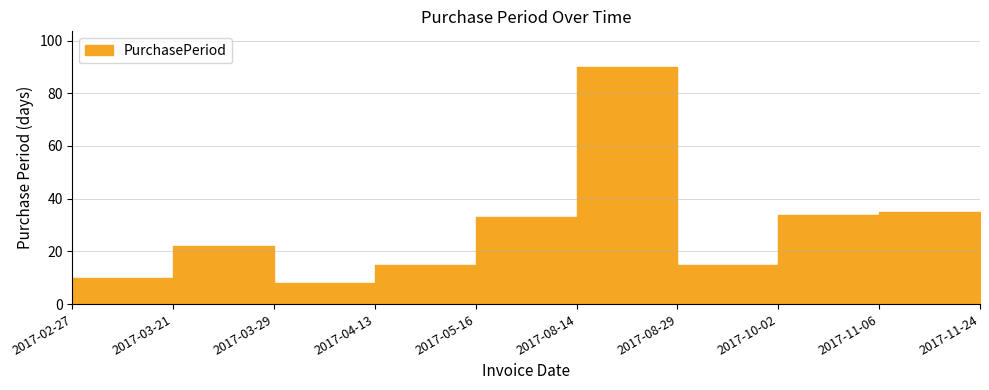

List the labels in order of value, smallest first.

2017-03-29, 2017-02-27, 2017-04-13, 2017-08-29, 2017-11-24, 2017-03-21, 2017-05-16, 2017-10-02, 2017-11-06, 2017-08-14